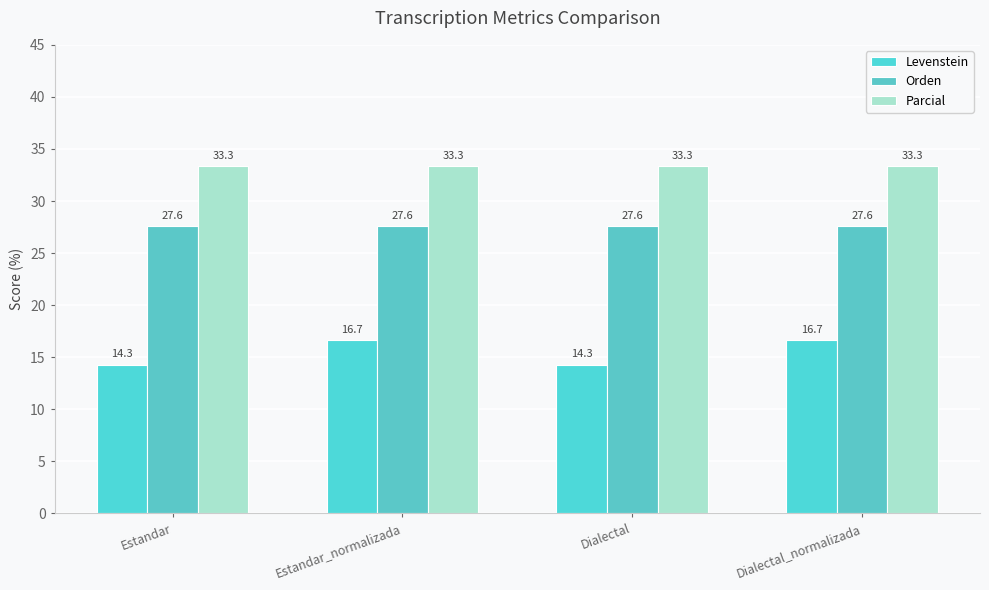

Where is Orden nearest to the value 27?

Estandar